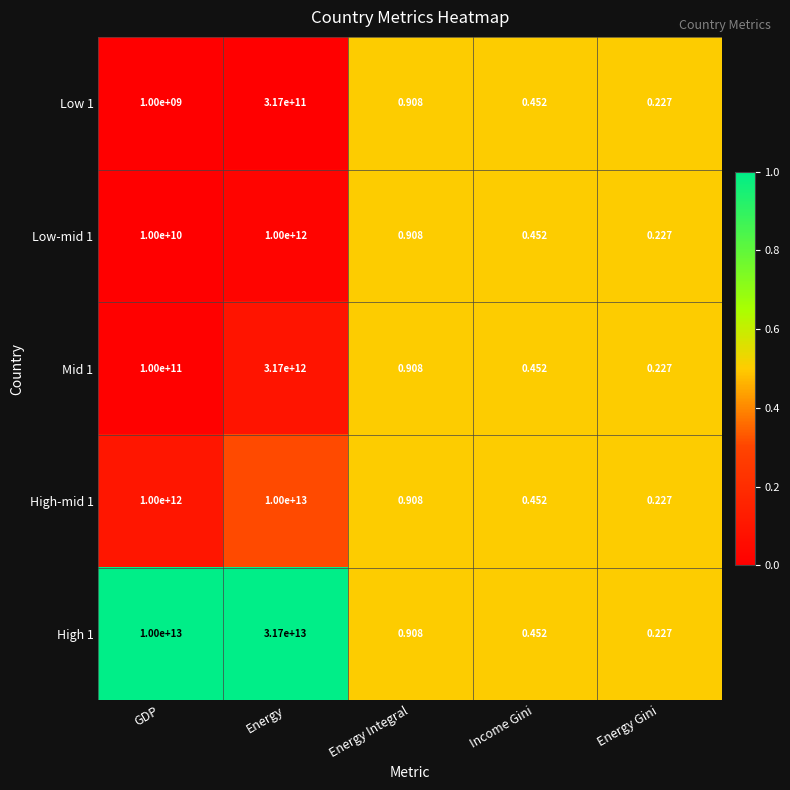

Which category has the highest value in the High 1 series?

Energy